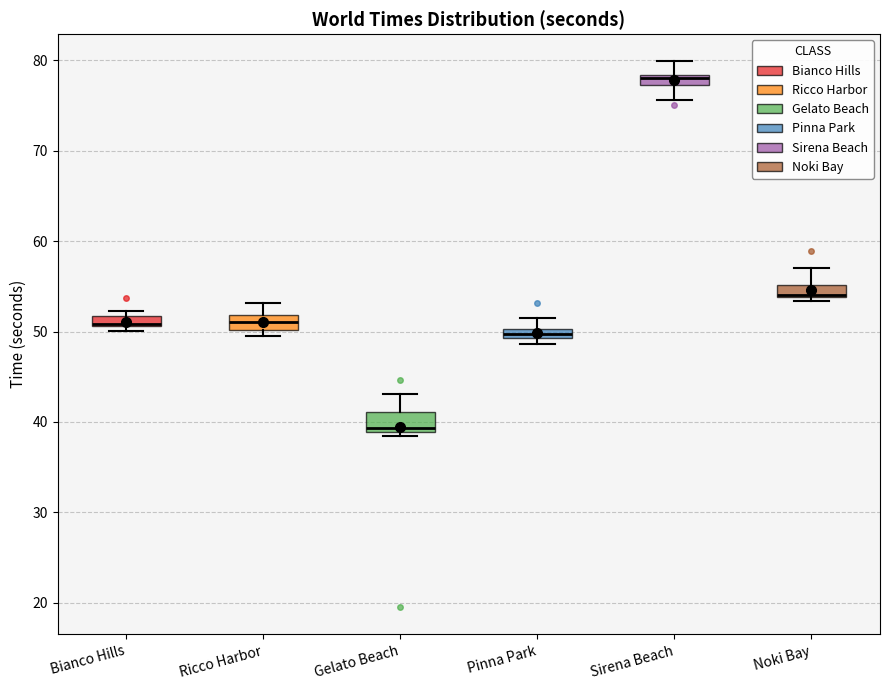

Where is the upper edge of the box for Bianco Hills on the y-axis? The values are not printed on the chart, so give them approximately, as read against the axis.

52